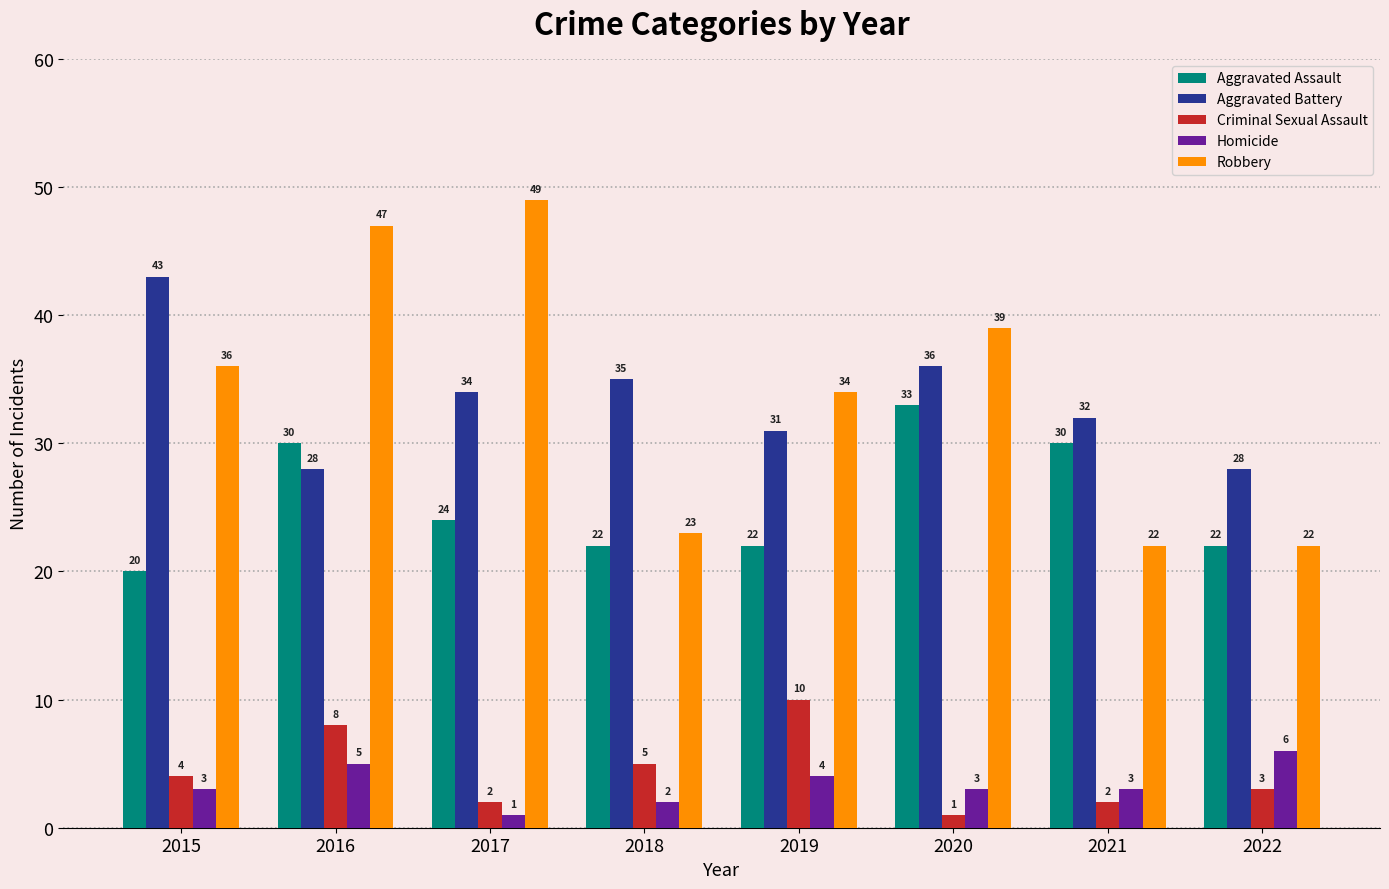

Which series has the widest spread of values?

Robbery